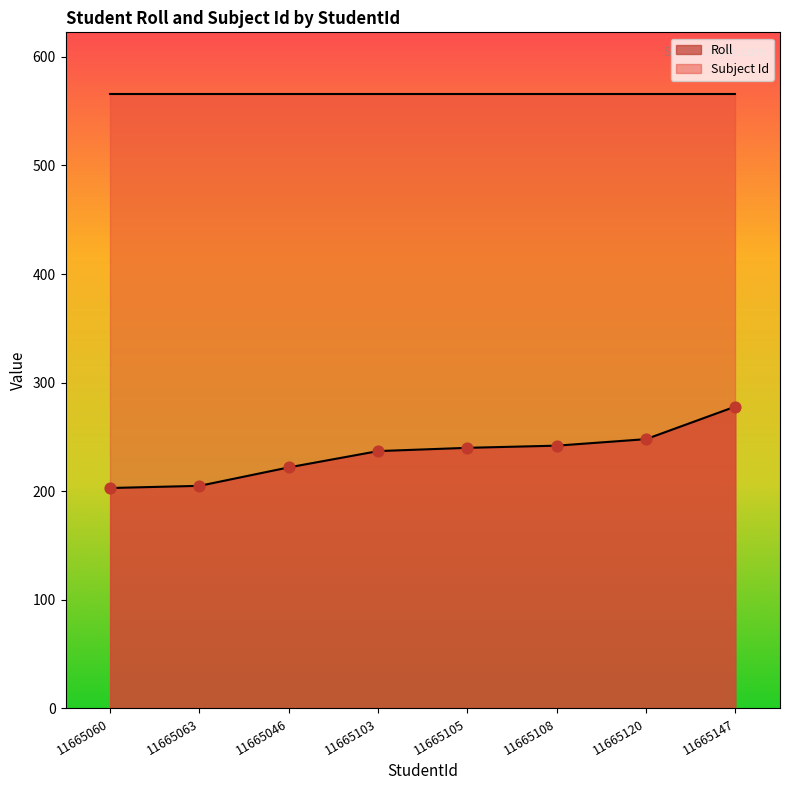

Between 11665105 and 11665046, which is larger?

11665105